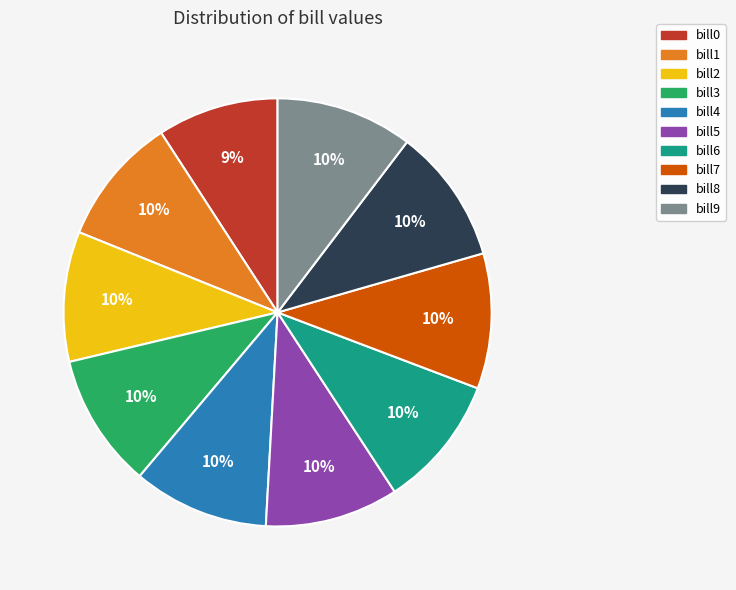

Is it true that bill6 is 2% of the pie?

False